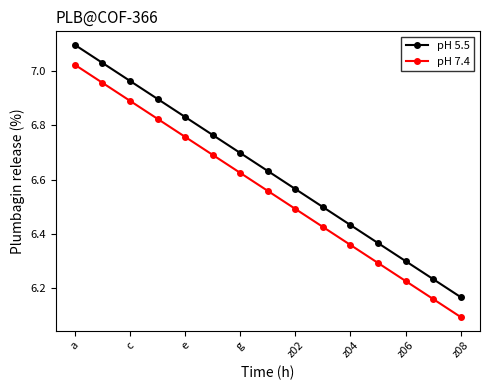

At how many categories does at least one series exceed 6?

15